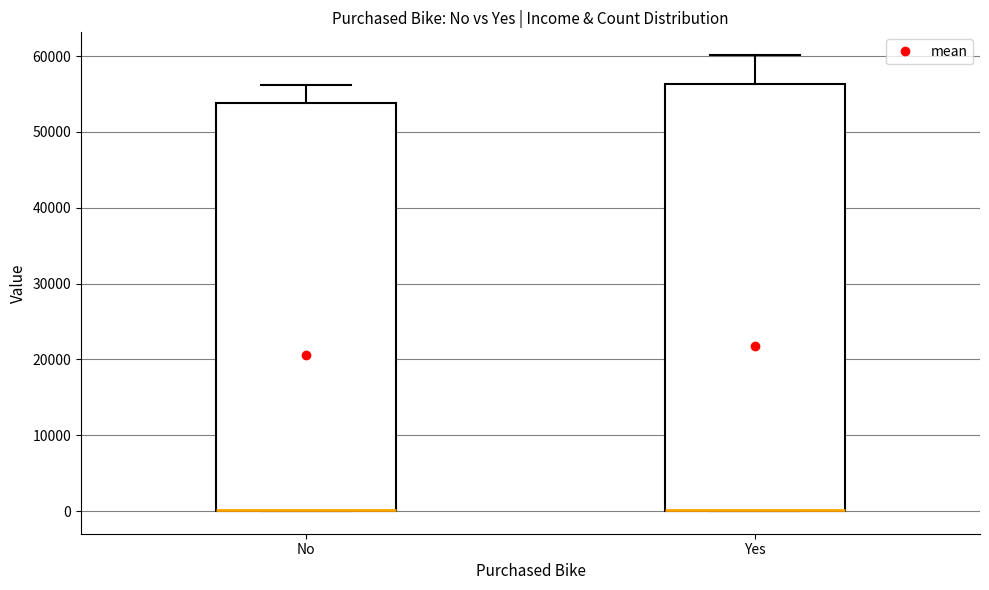

Comparing the boxes themselves (not the whiskers), which one is the tallest?

Yes